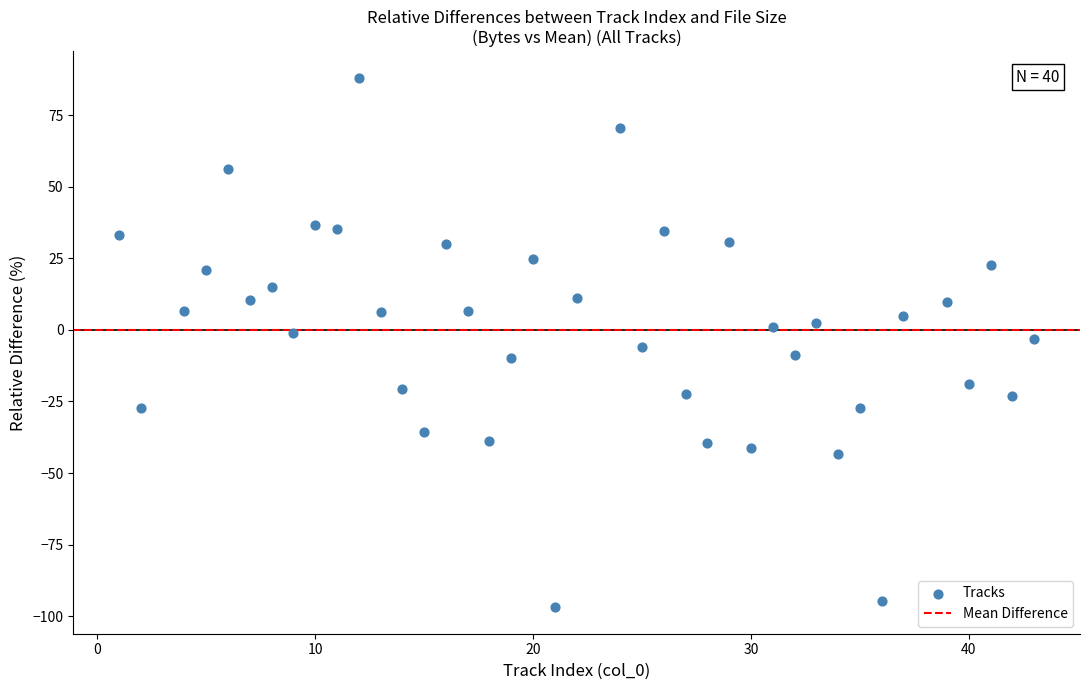

What is the range of Y values (max minus min)?

185.0